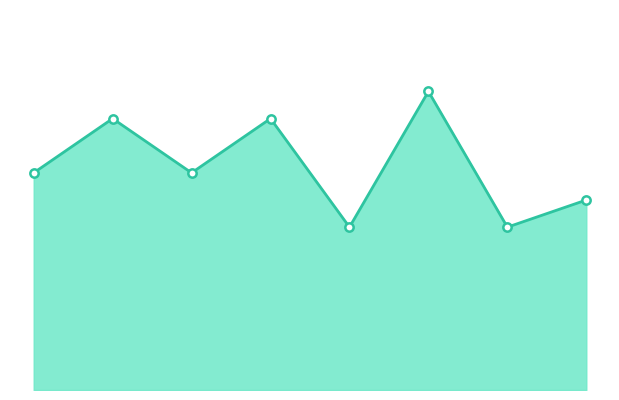

True or false: there are more than 2 points higher than both neighbors.

True